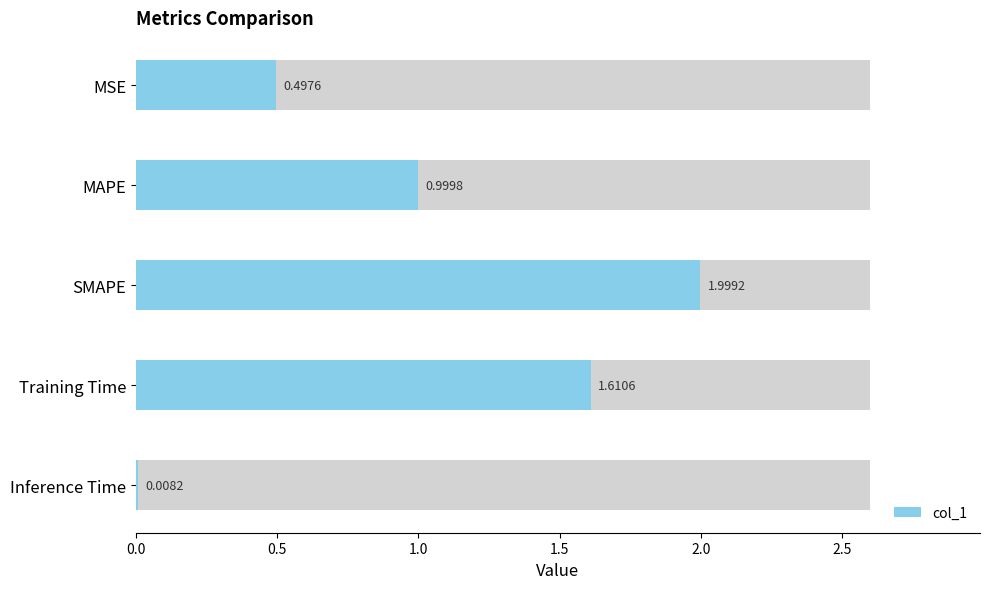

What position from the left is MAPE?

2